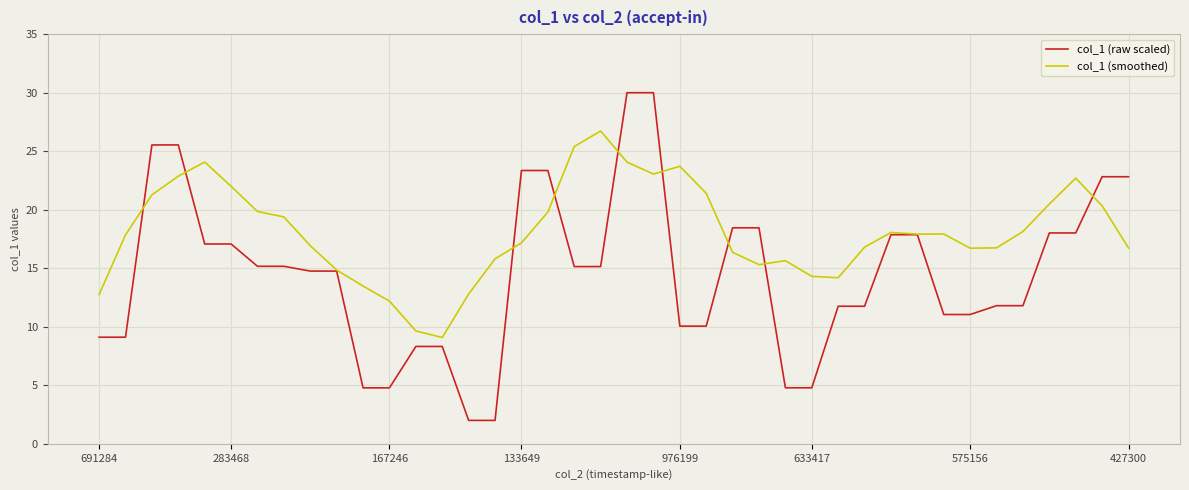

Rank the series by their average value, from lowest to highest.

col_1 (raw scaled), col_1 (smoothed)